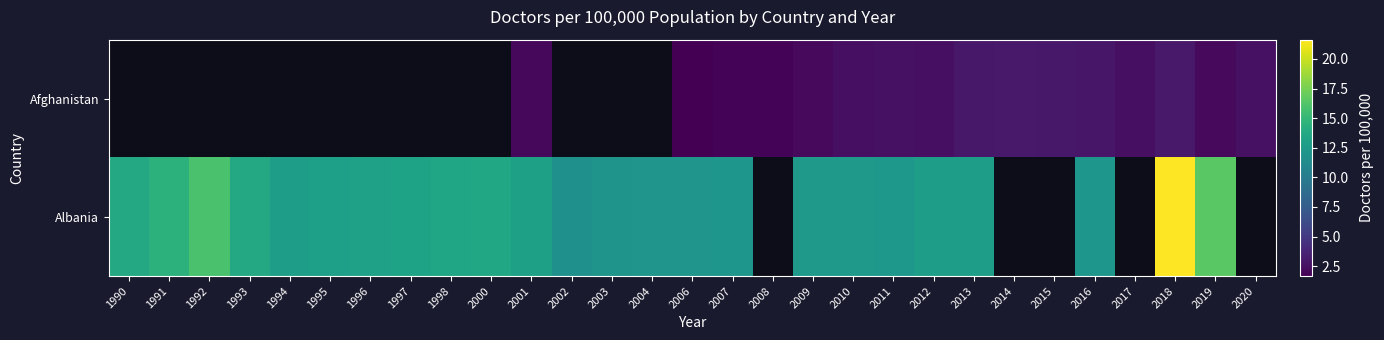

What is the spread (max minus min) of values at 2011?

9.8